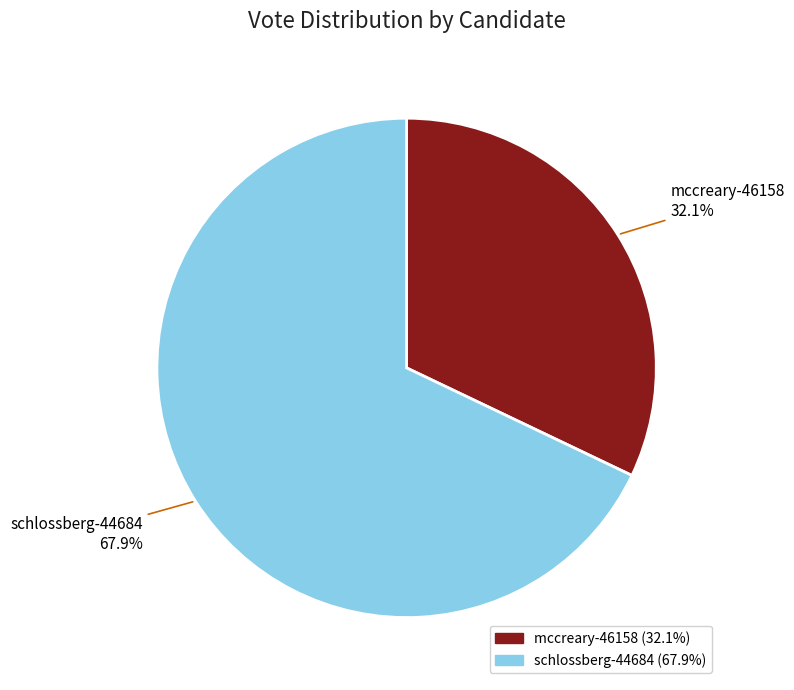

The mccreary-46158 slice represents 18% of the pie. True or false?

False